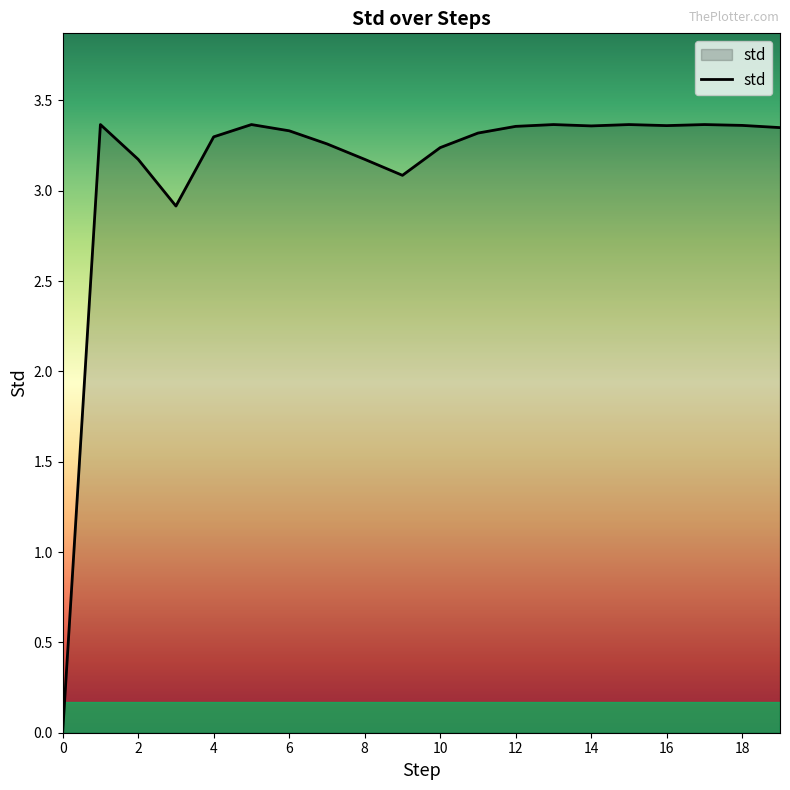

Does the chart display data point markers on the line(s)?

No